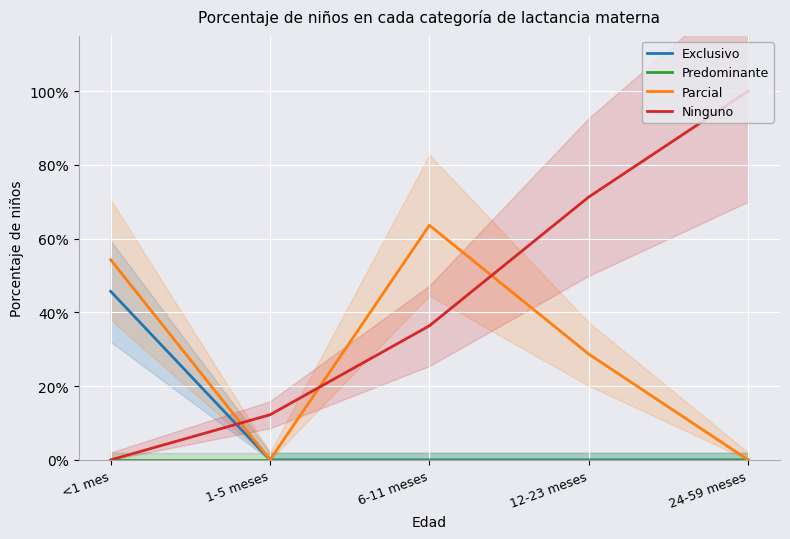

Which label corresponds to the smallest value in the chart?

1-5 meses